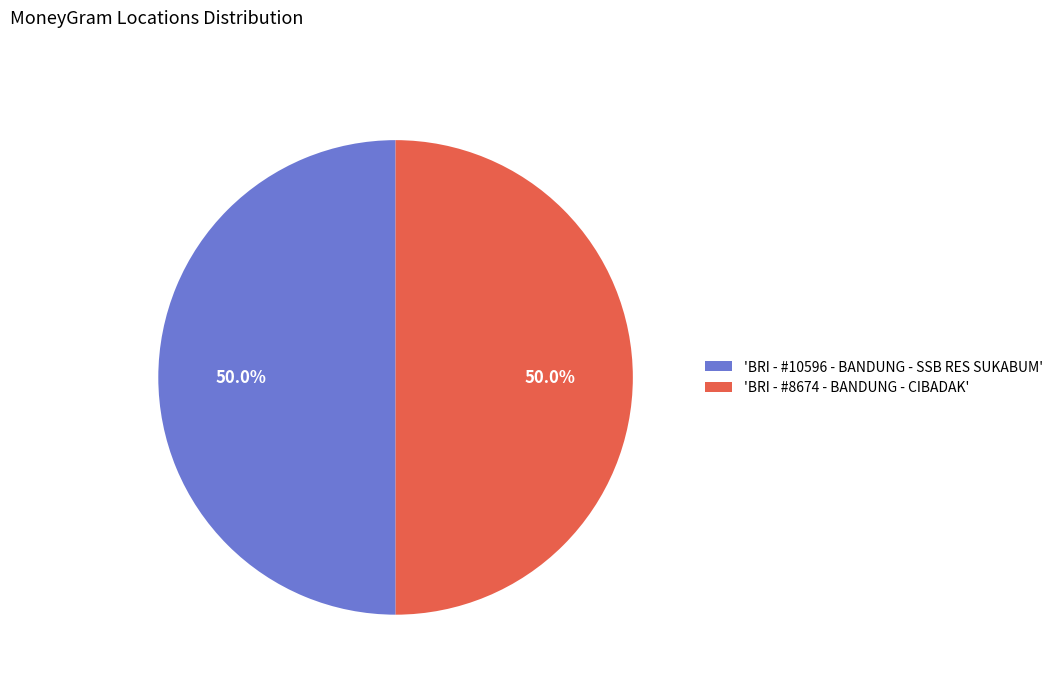

Approximately how many times larger is the value at 'BRI - #10596 - BANDUNG - SSB RES SUKABUM' compared to 'BRI - #8674 - BANDUNG - CIBADAK'?

1.0